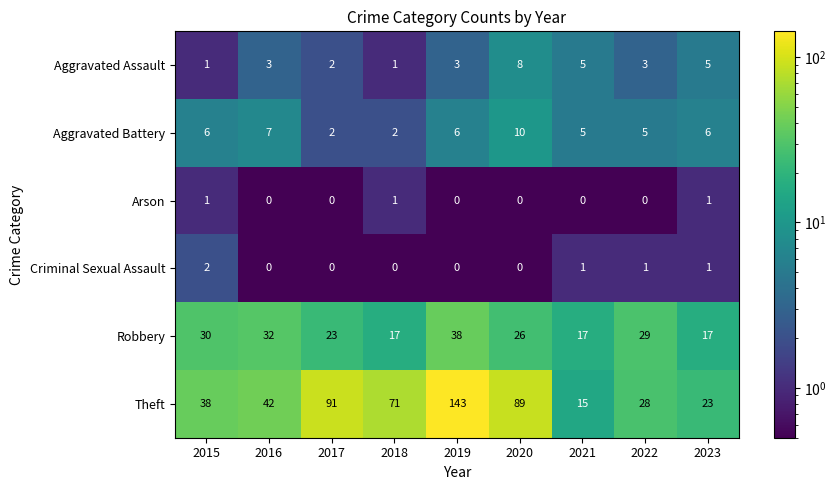

The Robbery series shows 51 at 2016. True or false?

False